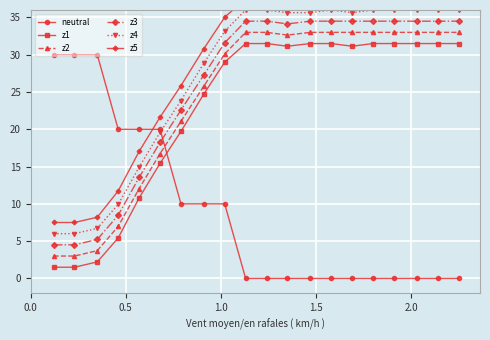

What is the value of the z1 point at the 6th from the left?

15.4